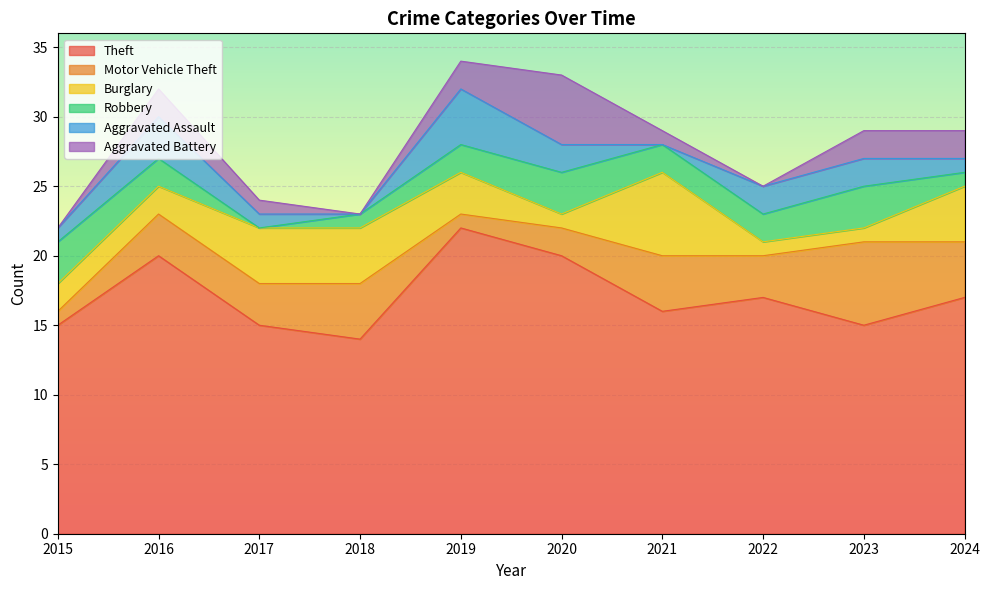

Which series has the largest total across all categories?

Theft